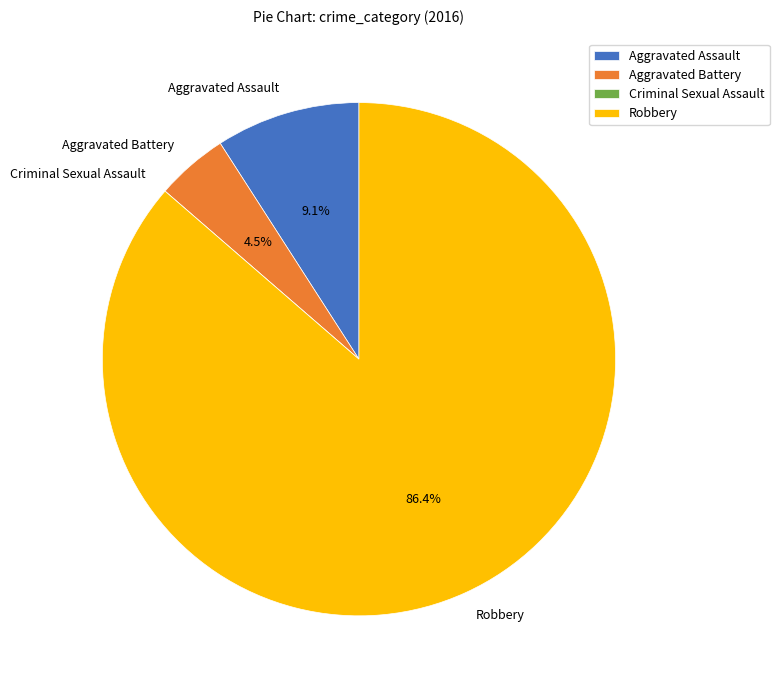

Combined, do Aggravated Assault and Robbery account for over 50%?

Yes